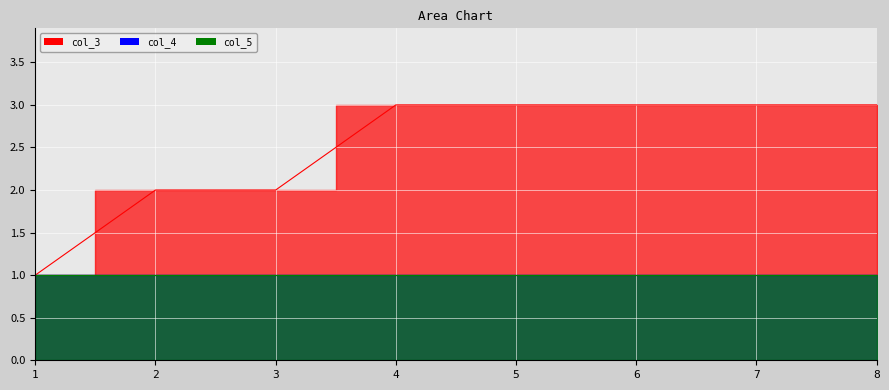

Which series has the largest total across all categories?

col_3